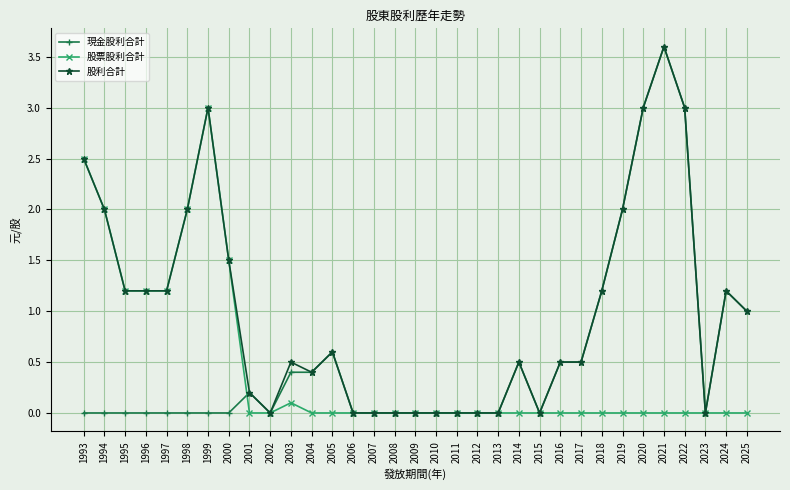

Which category has the highest value across all series?

2021